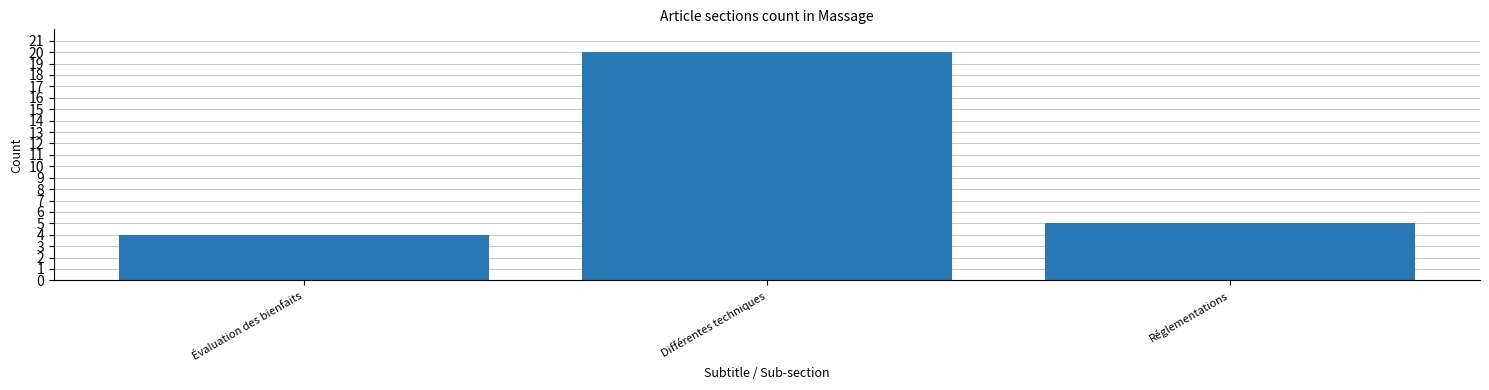

What position from the left is Évaluation des bienfaits?

1